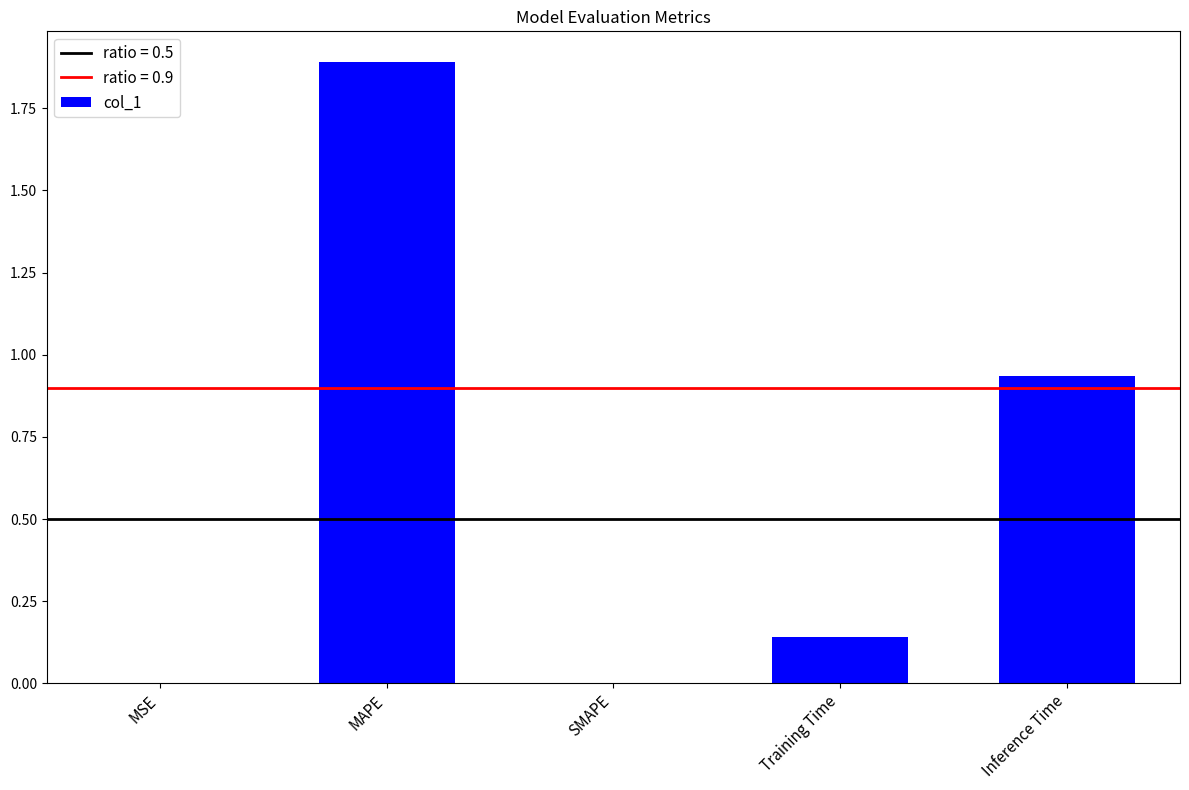

The chart shows a value of 1.9 at MAPE. True or false?

True